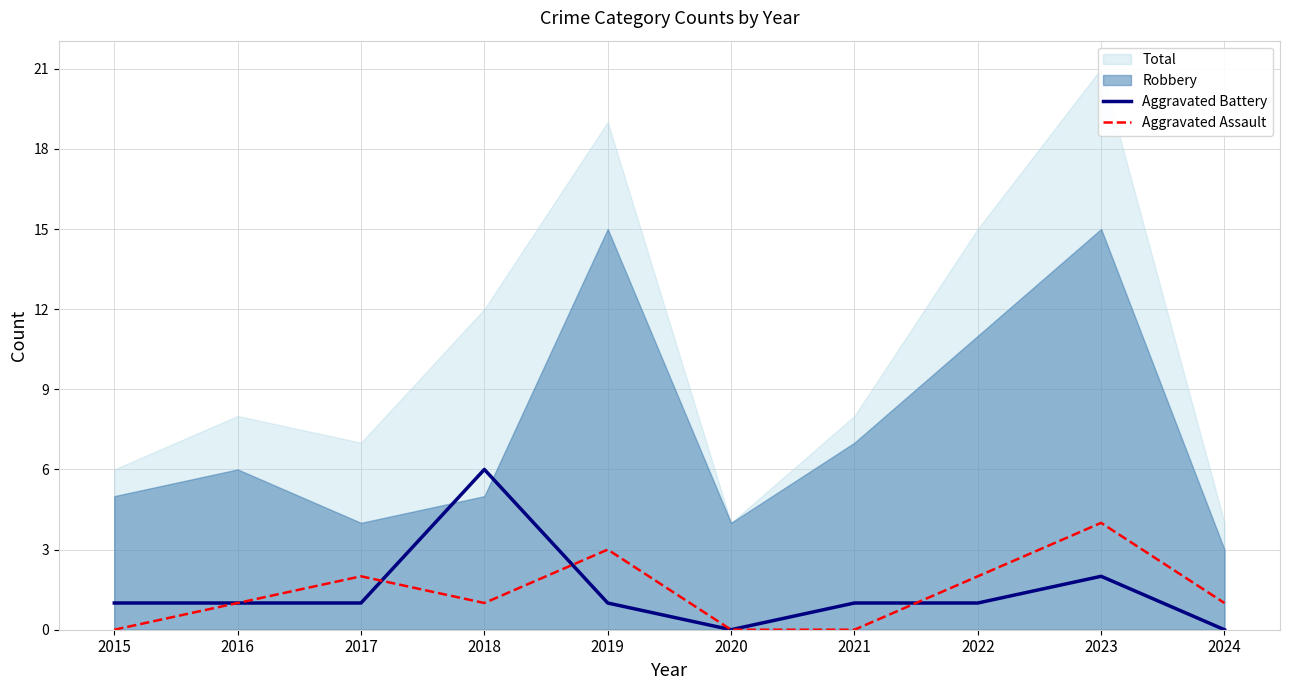

What is the difference between the maximum and minimum values in the Aggravated Battery series?

6